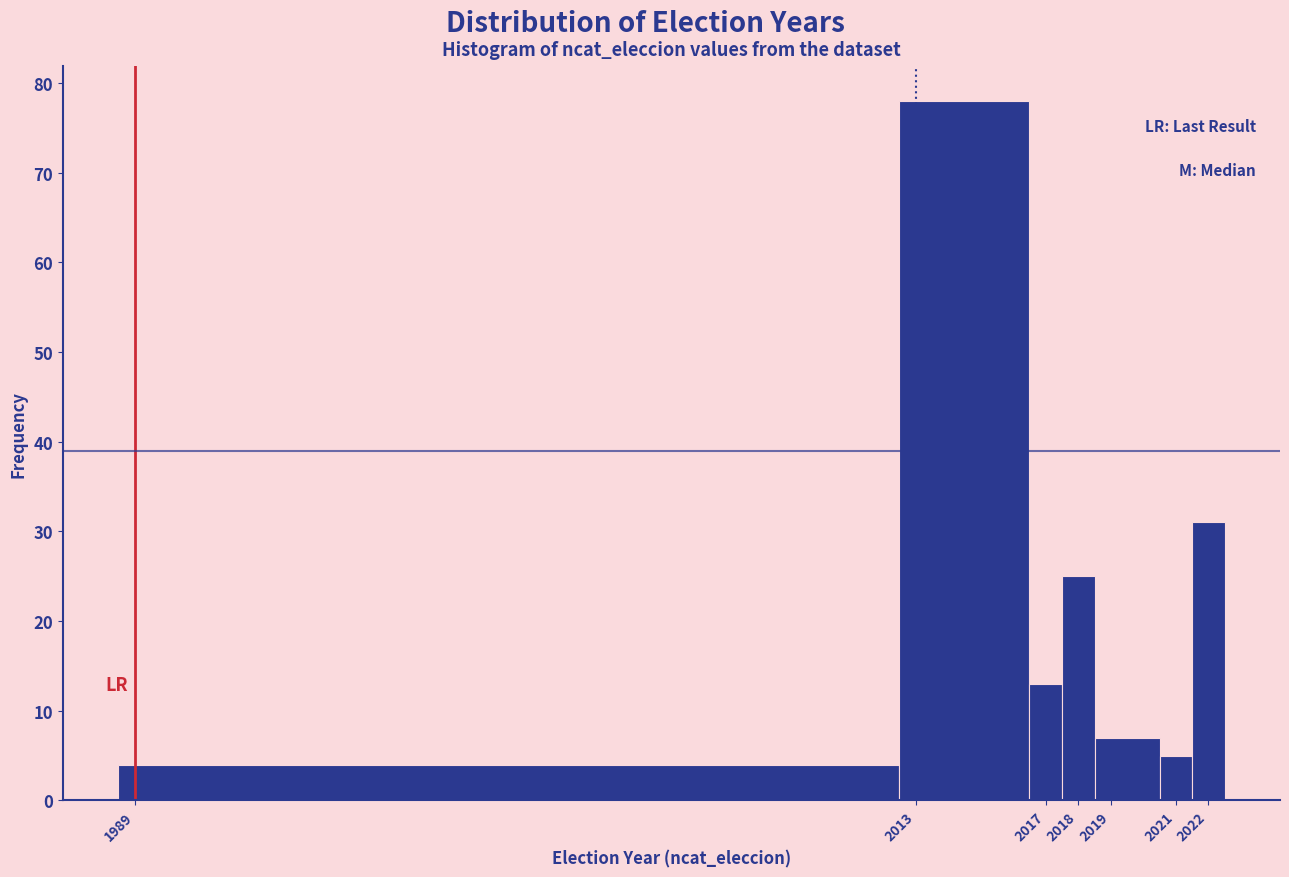

Which range on the x-axis has the tallest bar?

2012.5 to 2016.5